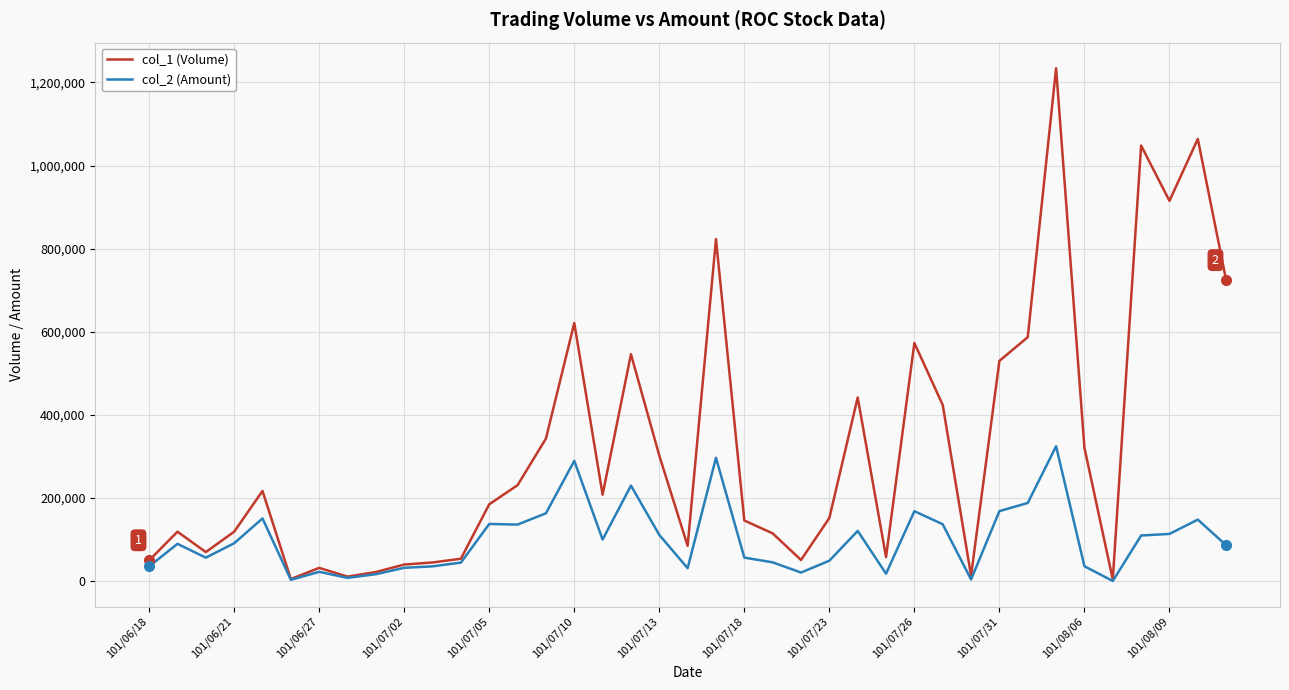

Rank the series by their maximum value, from highest to lowest.

col_1 (Volume), col_2 (Amount)